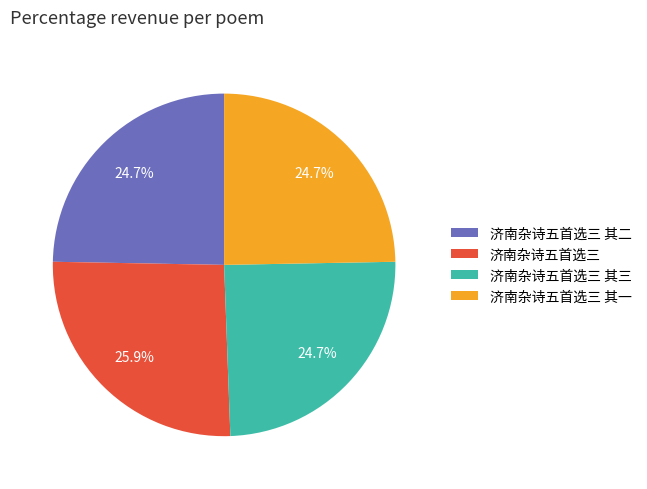

To the nearest percent, what portion does 济南杂诗五首选三 represent?

26%